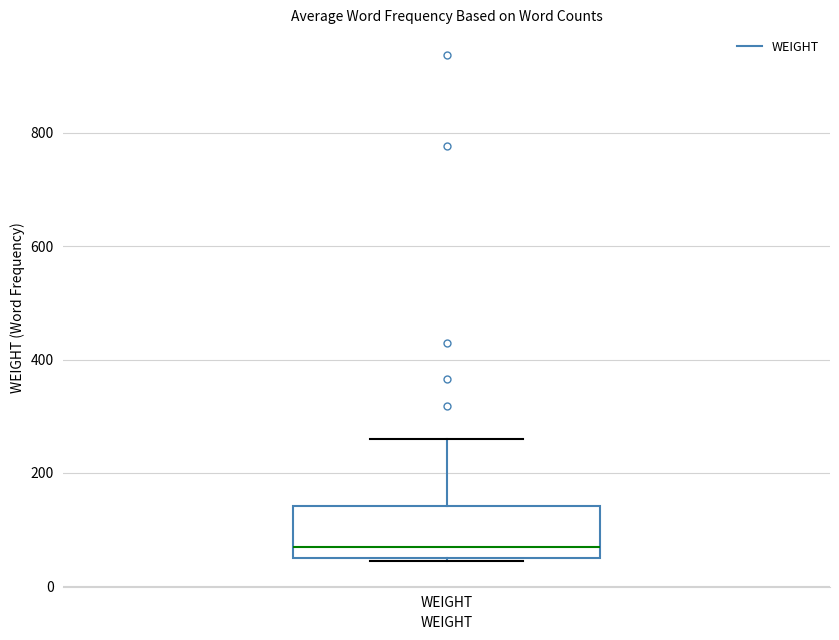

Transcribe this box plot: give where the median line is, the range the box spans, and where the two whiskers end, as read against the y-axis. The values are not printed on the chart, so give them approximately, as read against the axis.

median 60 (just above the box's lower edge), box 60 to 140, whiskers 40 to 260